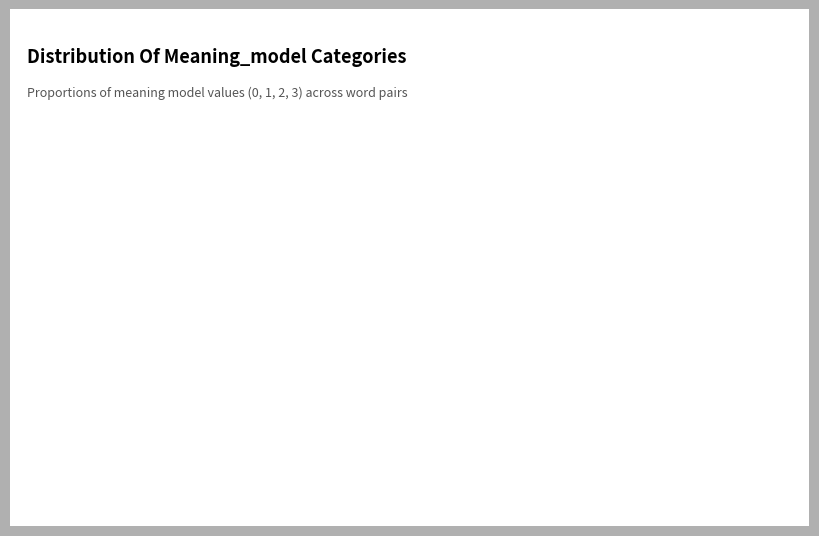

Is there a majority slice in this chart?

Yes